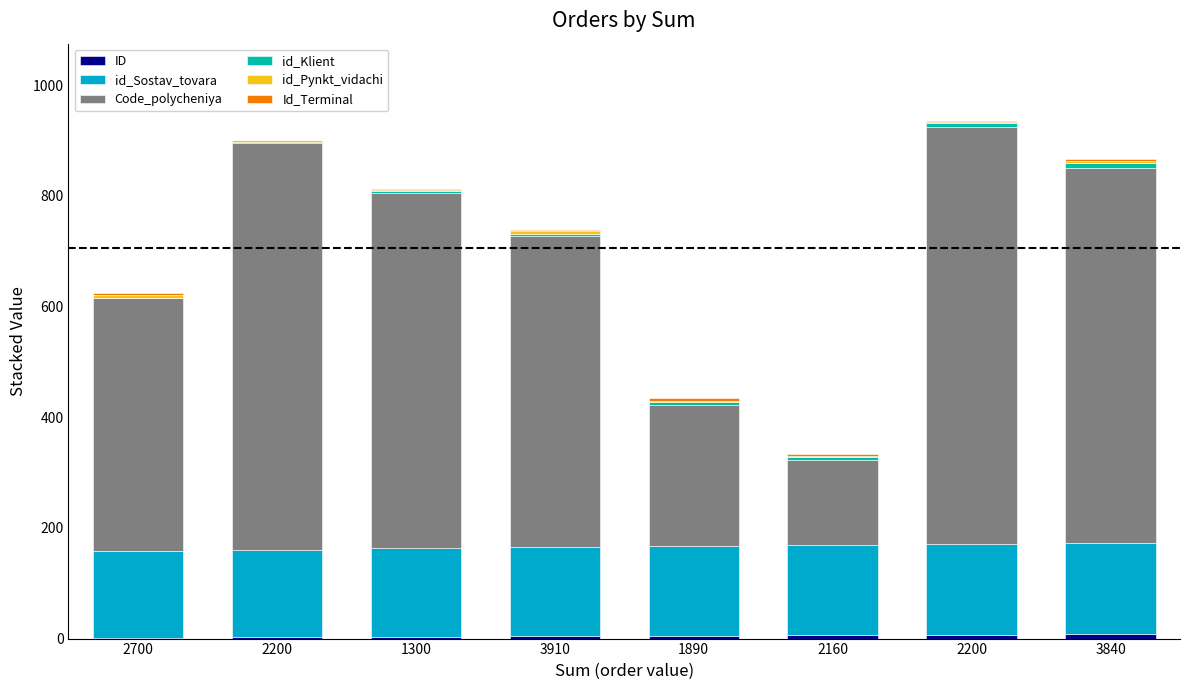

Are the bars horizontal?

No